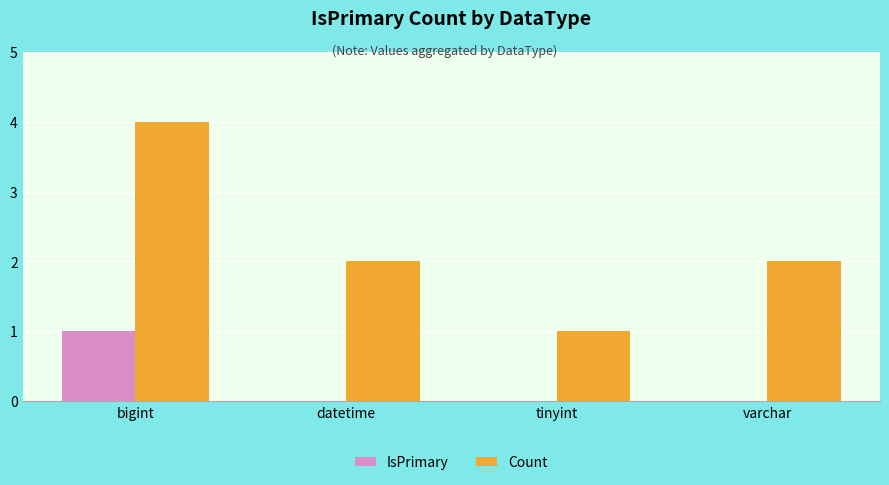

How many groups of bars are there?

4